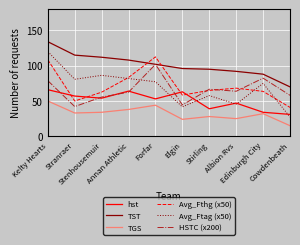

Which label corresponds to the largest value in the chart?

Kelty Hearts